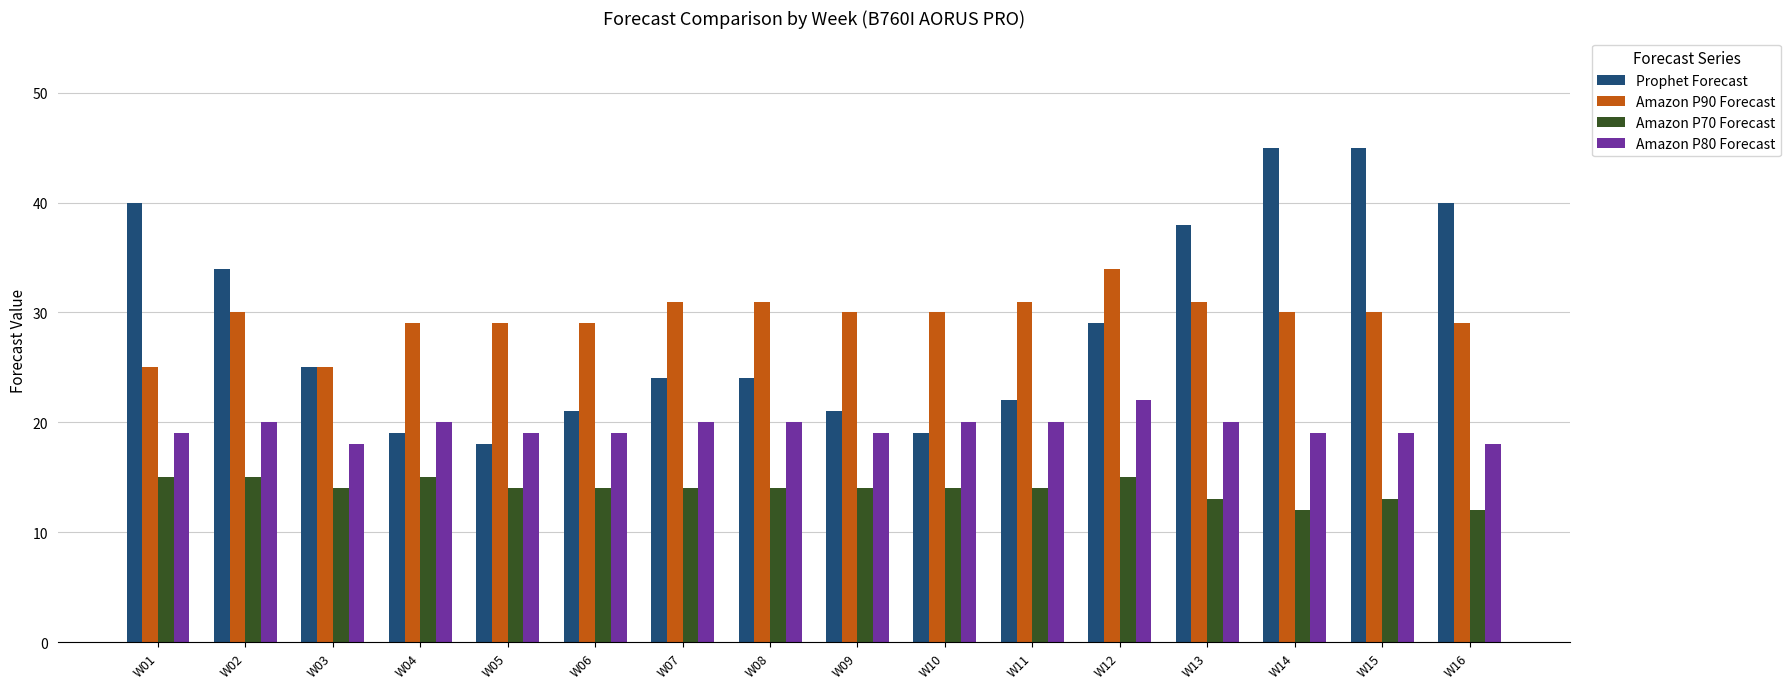

Count the Amazon P90 Forecast values in the range 29 to 31.

13